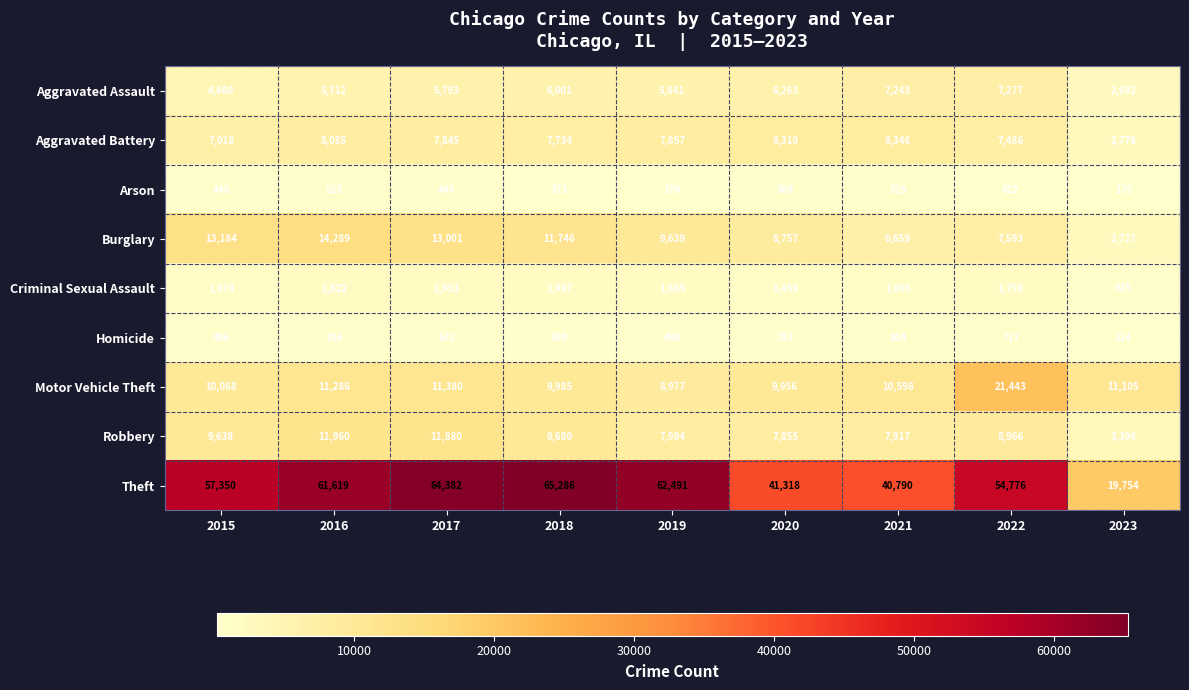

What is the minimum value for Arson?

170